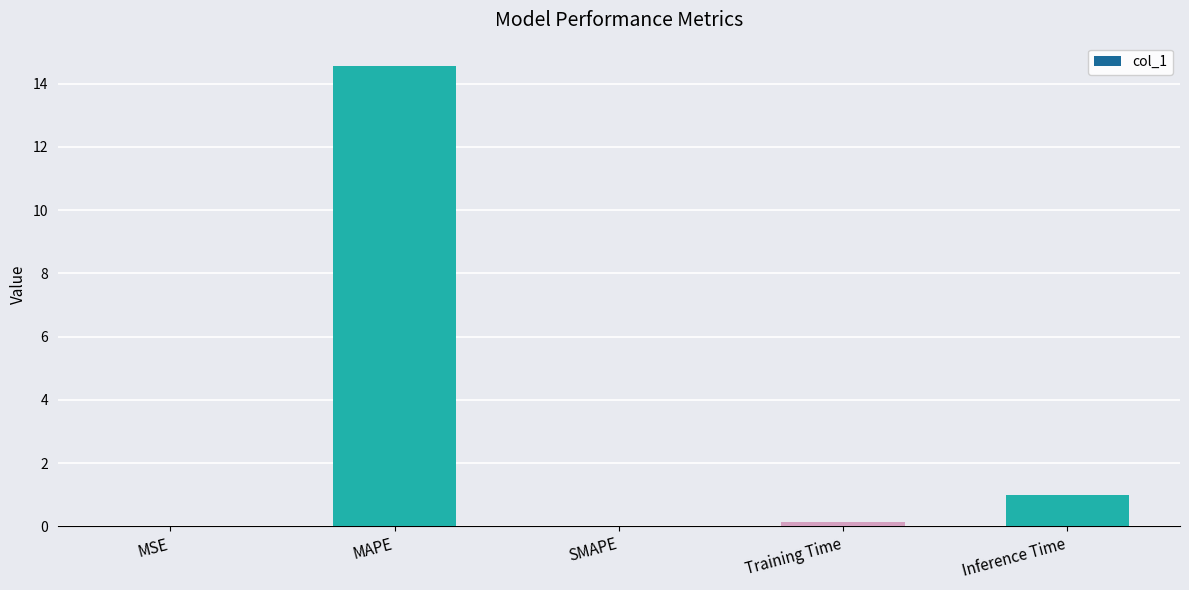

What is the change in value from SMAPE to Inference Time?

+1.0